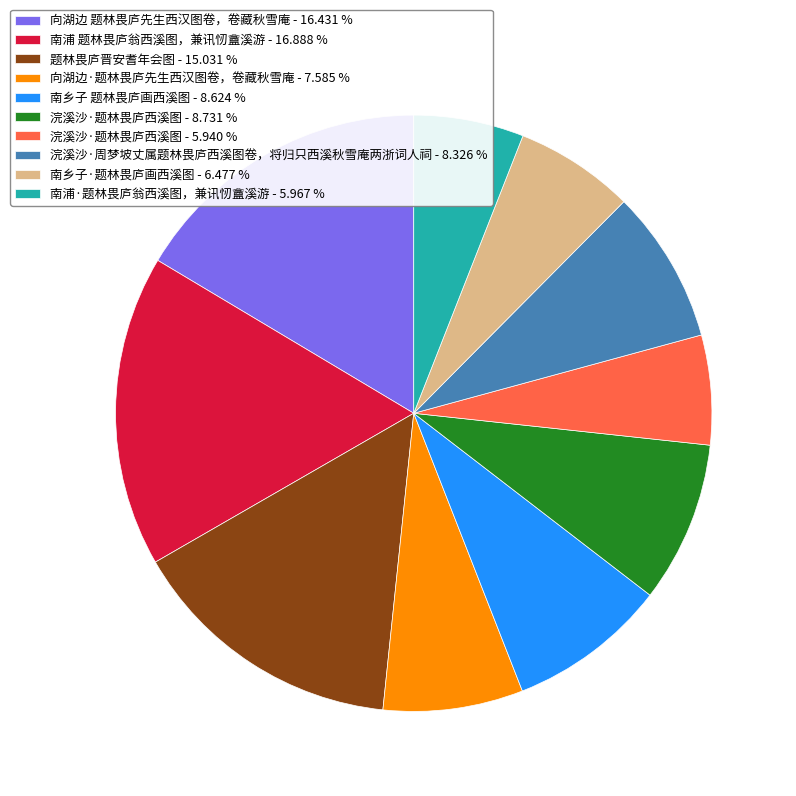

How many segments does this pie chart have?

10